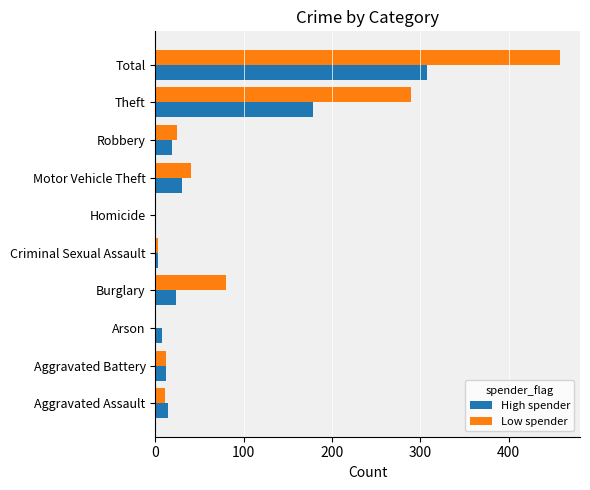

What value does the High spender series have at Motor Vehicle Theft, to the nearest 50?

50